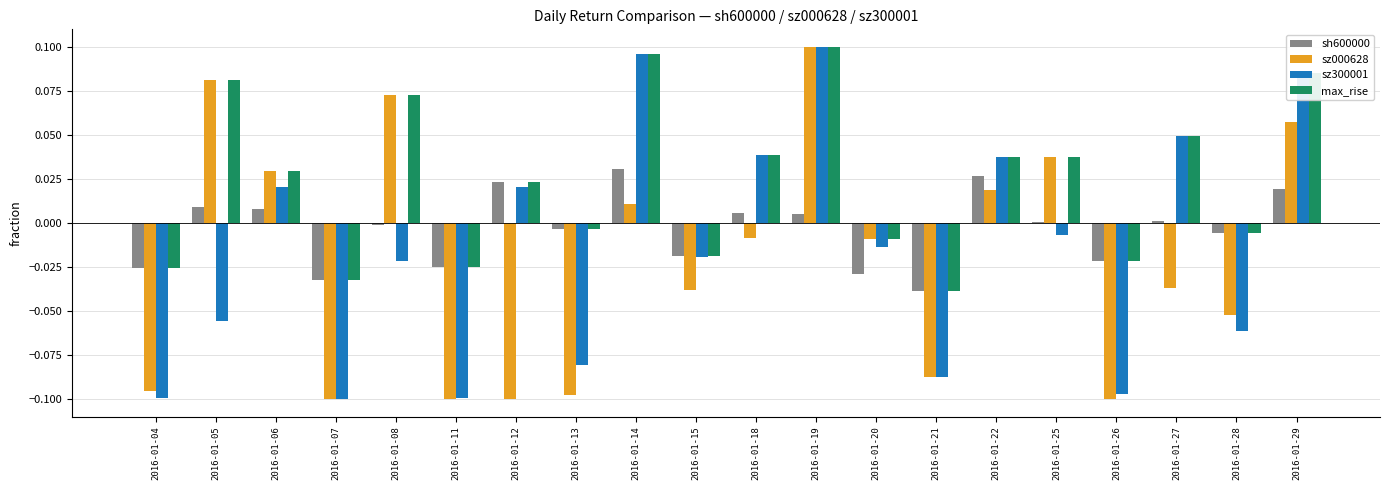

True or false: sh600000 has a value of -0.0 at 2016-01-04.

True